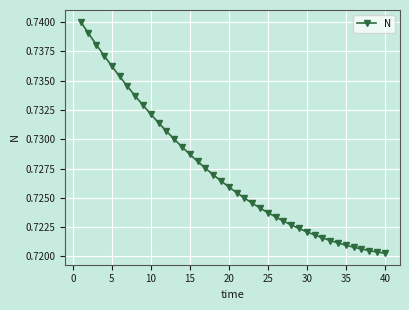

Count the number of data series in this chart.

1